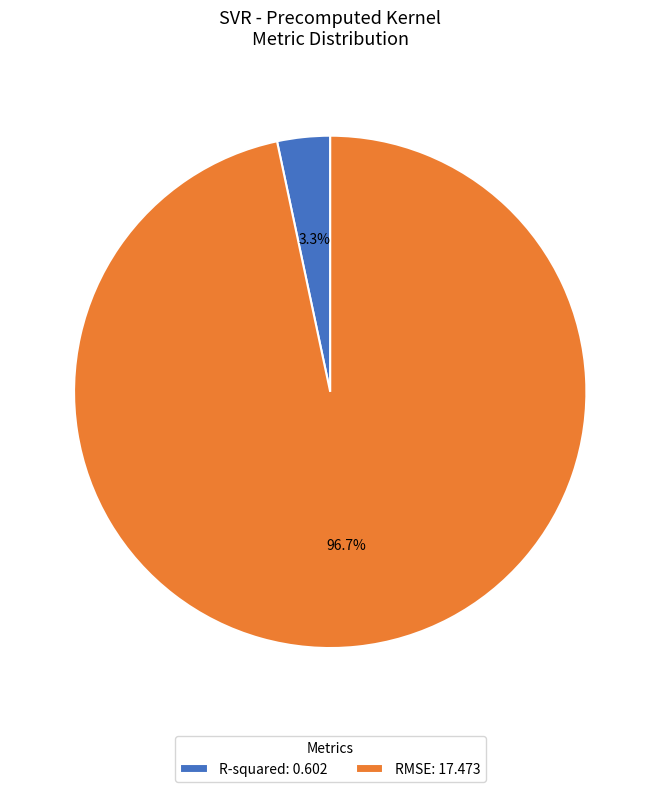

Which category has the smallest portion of the pie?

R-squared